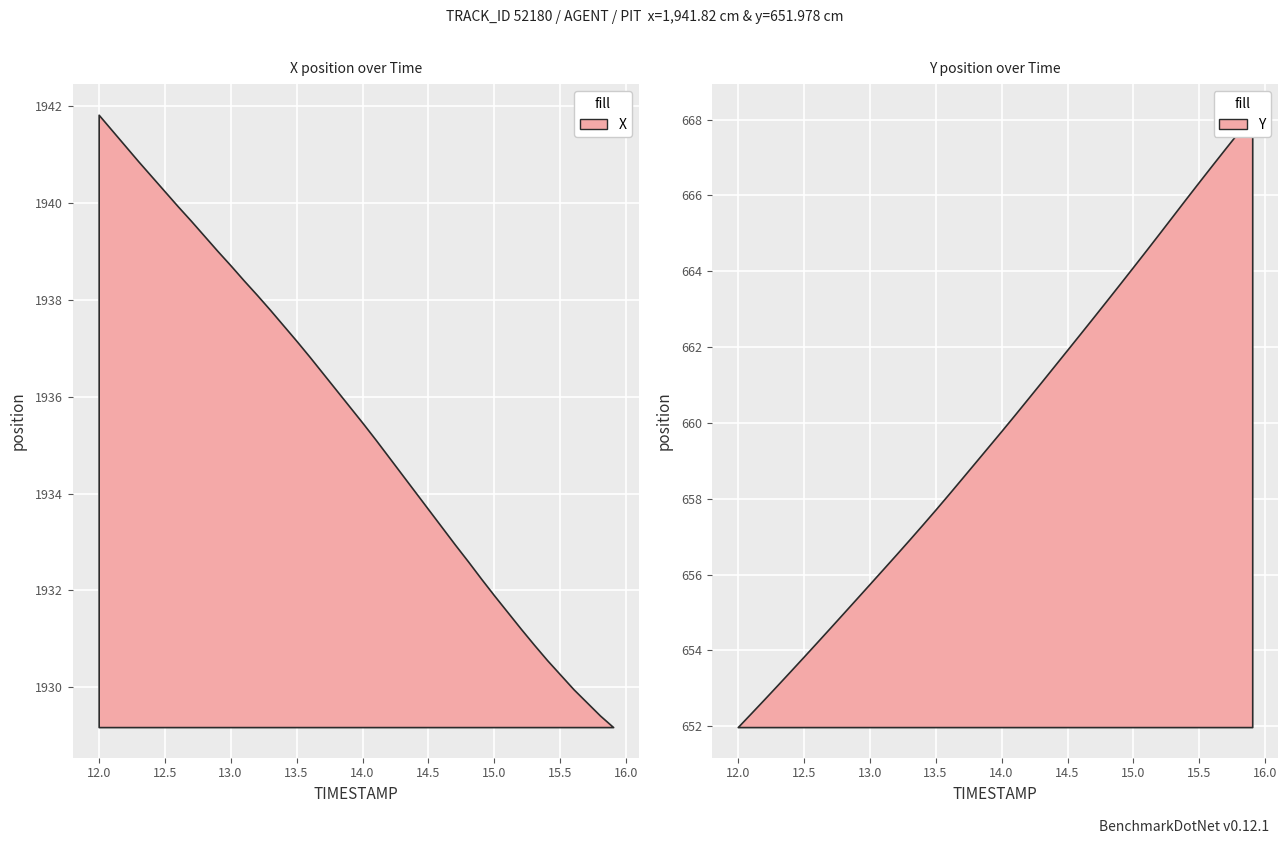

What is the difference between the second highest and second lowest values in the X series?

12.1